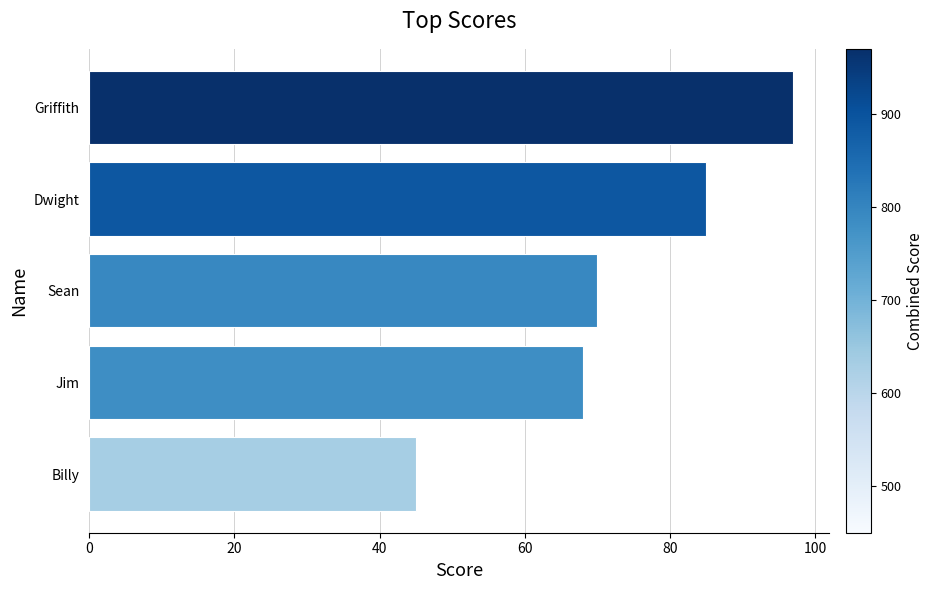

What is the change in value from Jim to Dwight?

+17